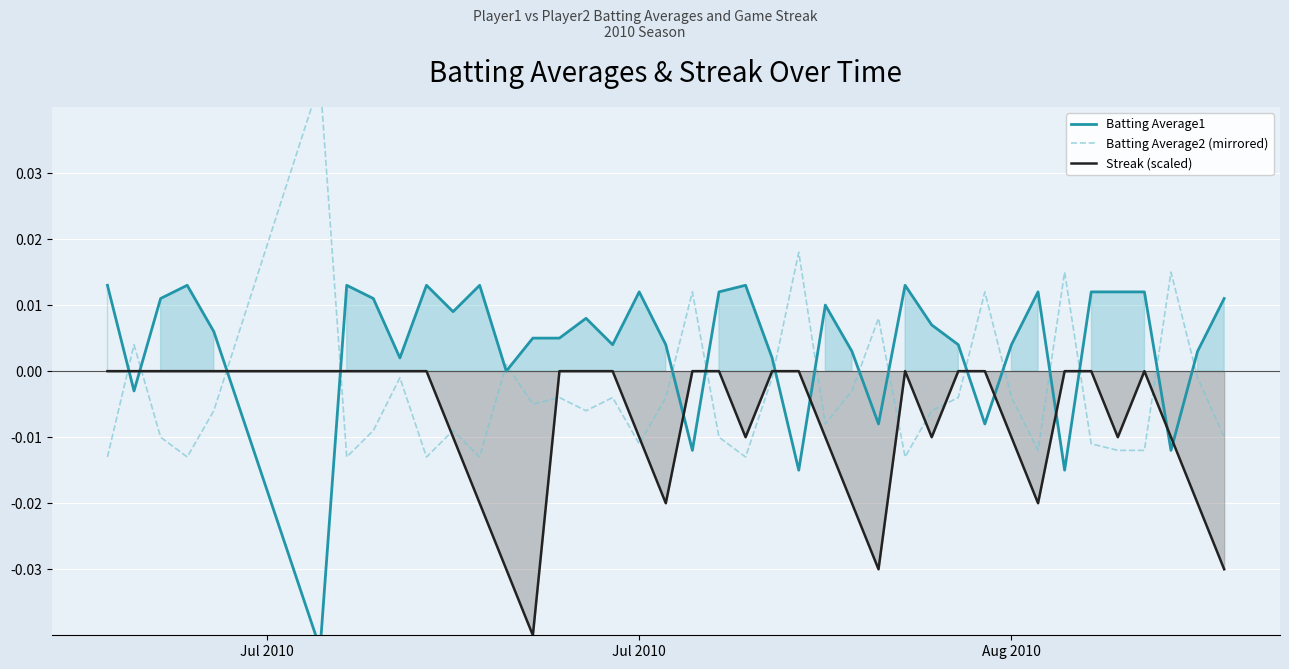

What is the label of the 1st point from the left?

Jul 2010